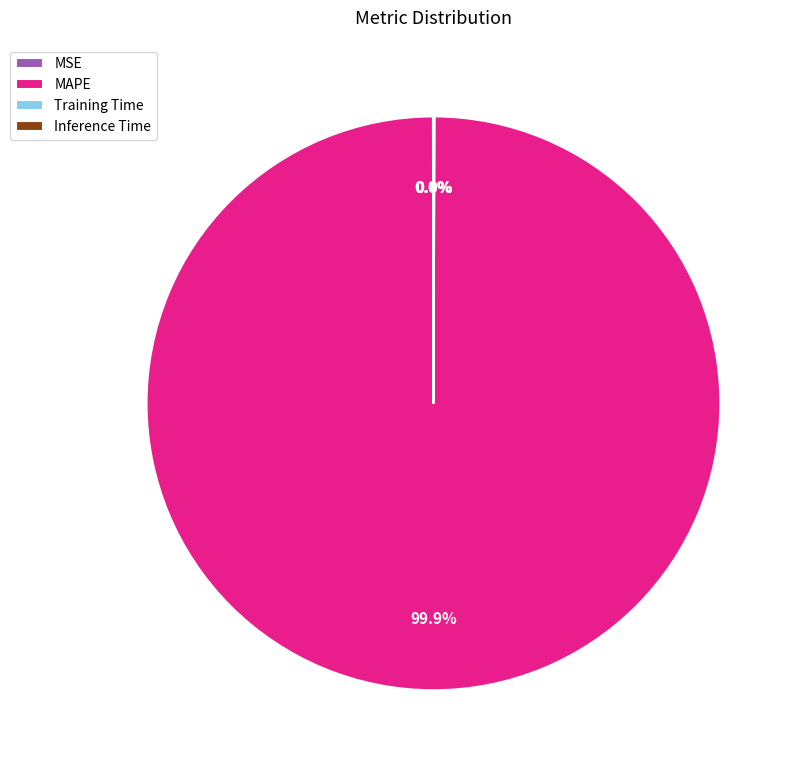

Which slice is the largest?

MAPE